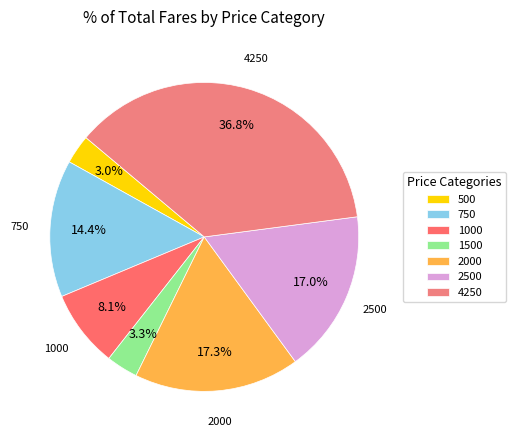

Which category has the biggest portion of the pie?

4250